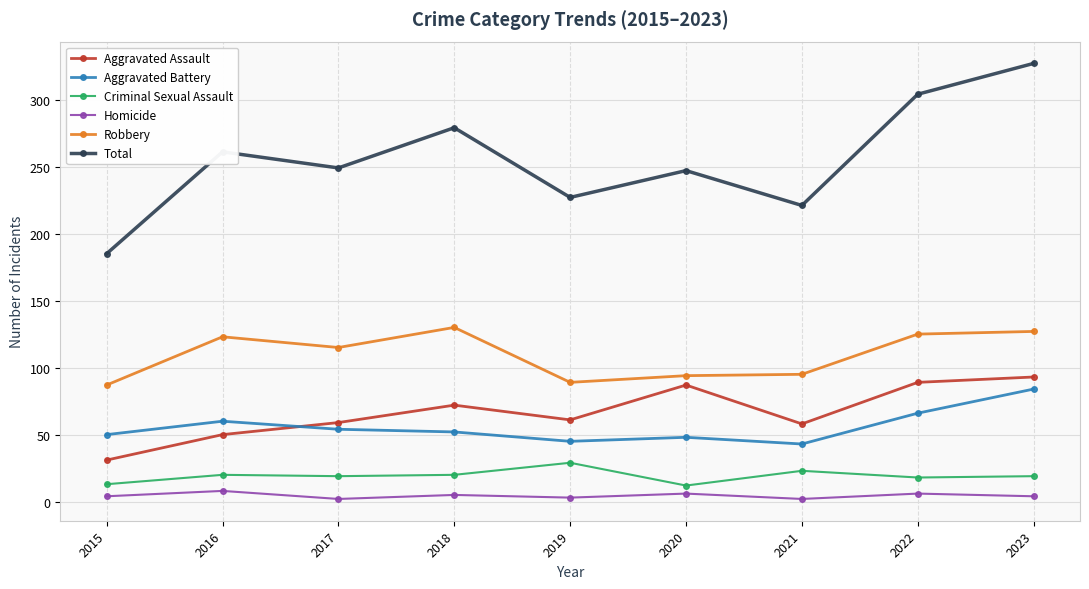

True or false: Aggravated Battery has a value of 48 at 2020.

True